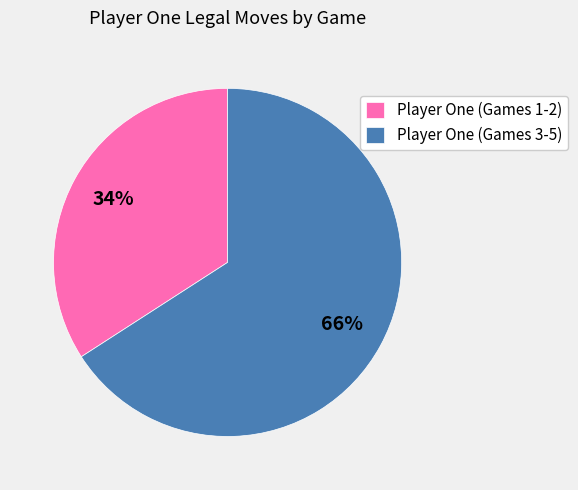

Between Player One (Games 1-2) and Player One (Games 3-5), which is larger?

Player One (Games 3-5)